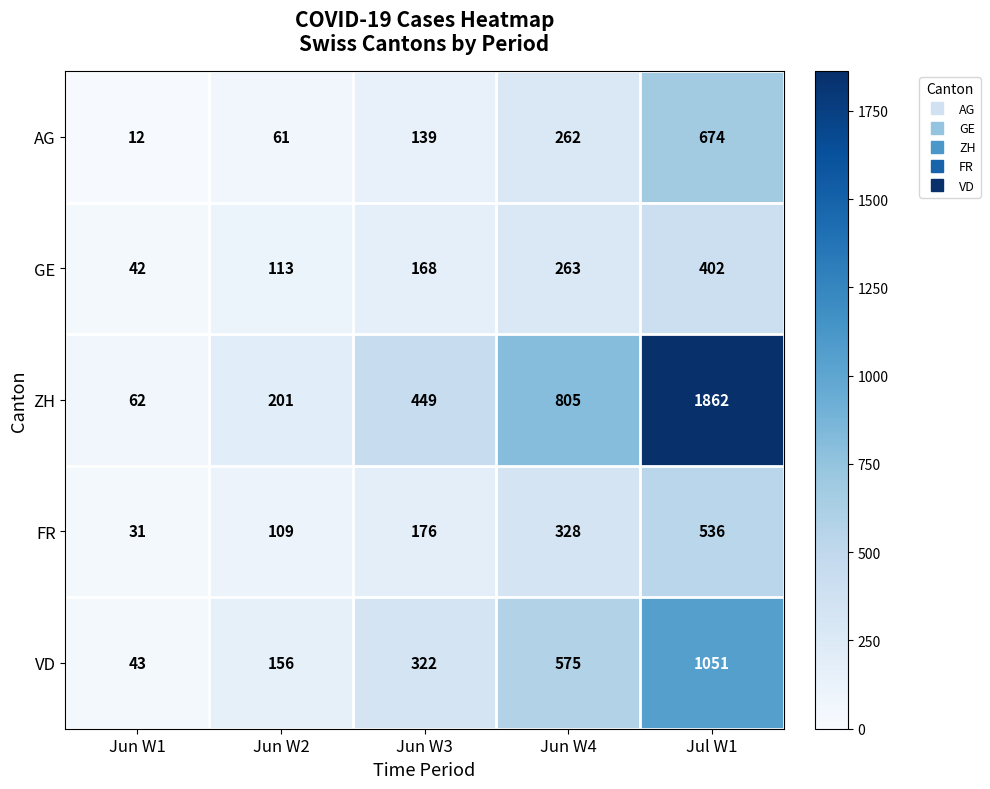

At which category is the sum across all series the highest?

Jul W1